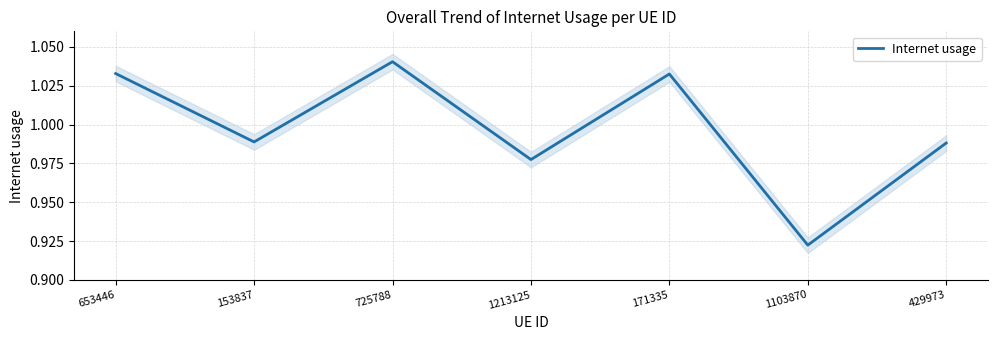

Does the chart display data point markers on the line(s)?

No